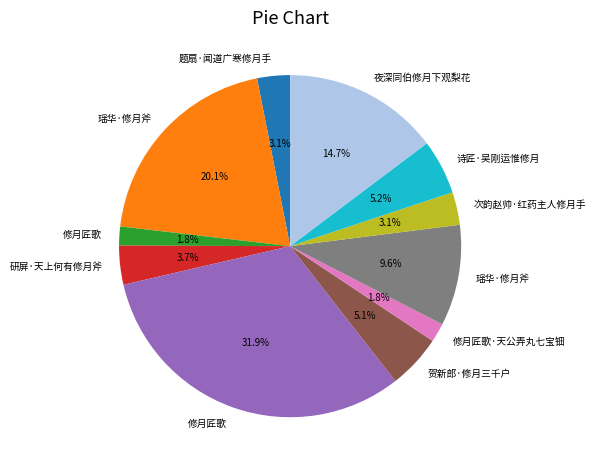

Is there any slice that represents more than half of the pie?

No